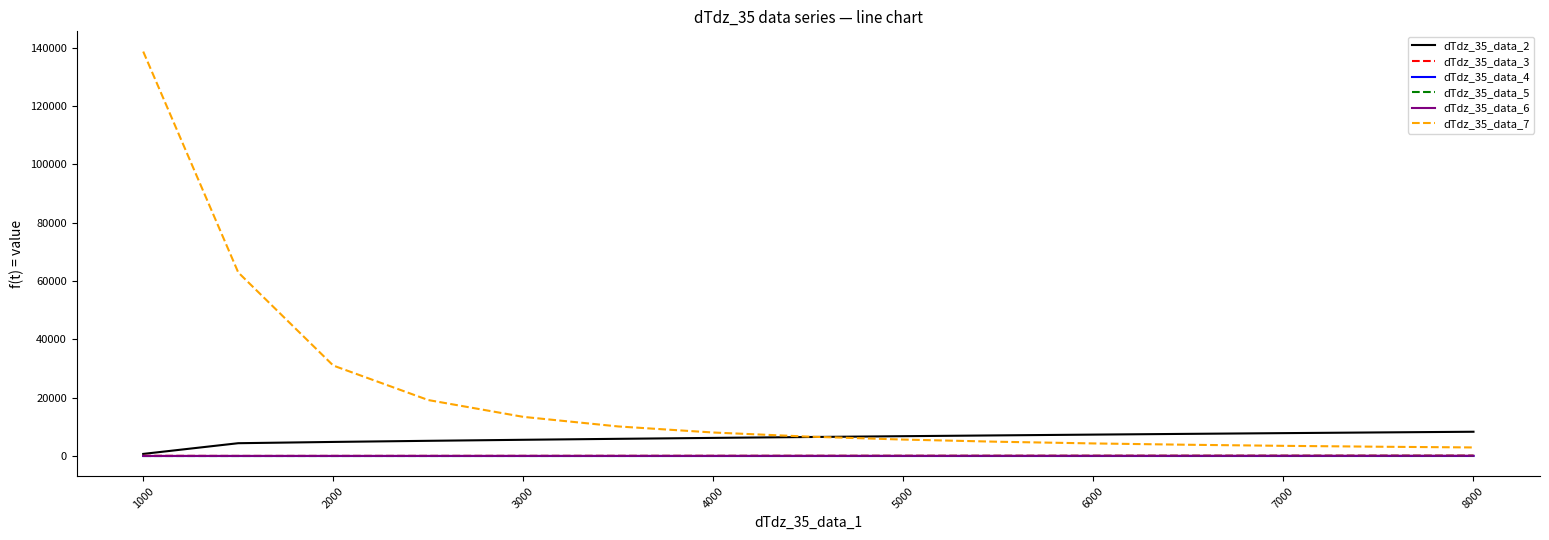

Which series has the largest range (max minus min)?

dTdz_35_data_7